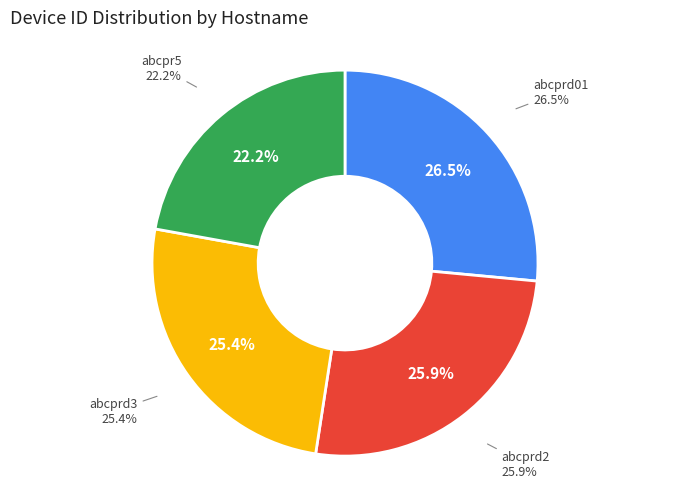

Which has a higher value, abcprd01 or abcpr5?

abcprd01